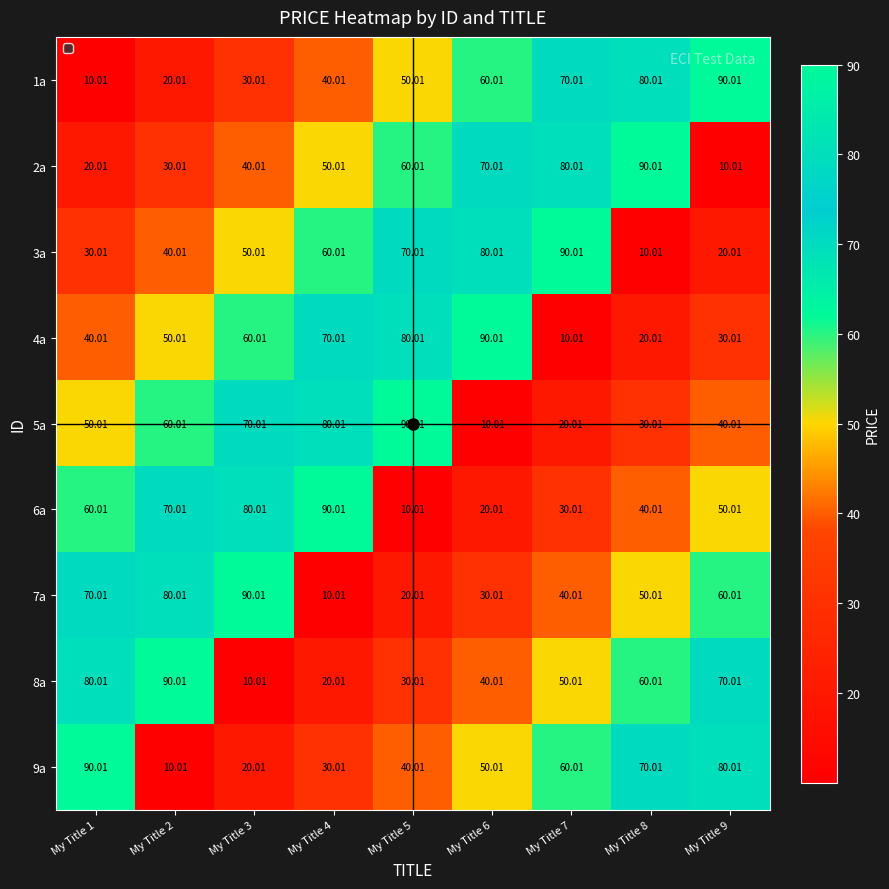

How many categories are shown in the chart?

9